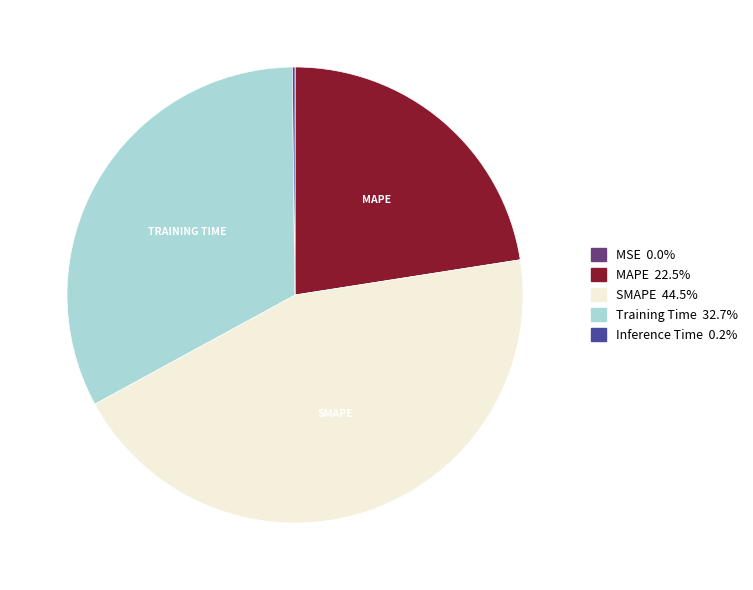

Does any single category account for the majority?

No